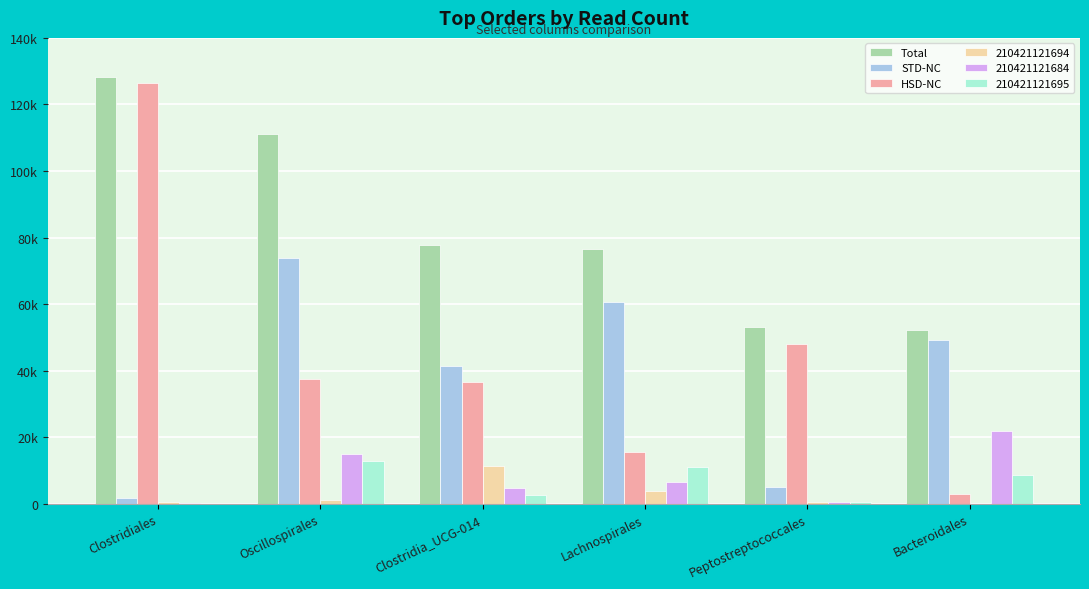

Are the bars grouped side by side (vs. stacked)?

Yes